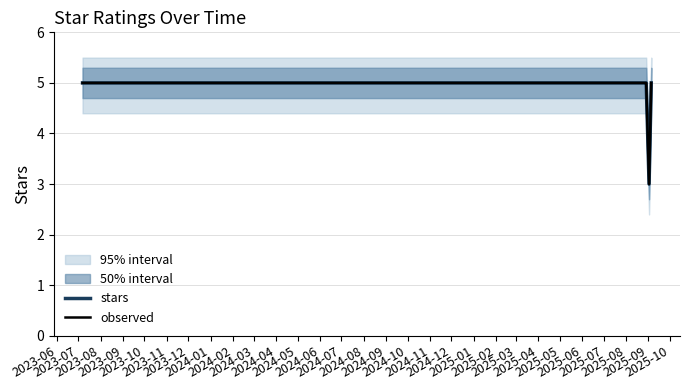

What is the greatest value displayed?

5